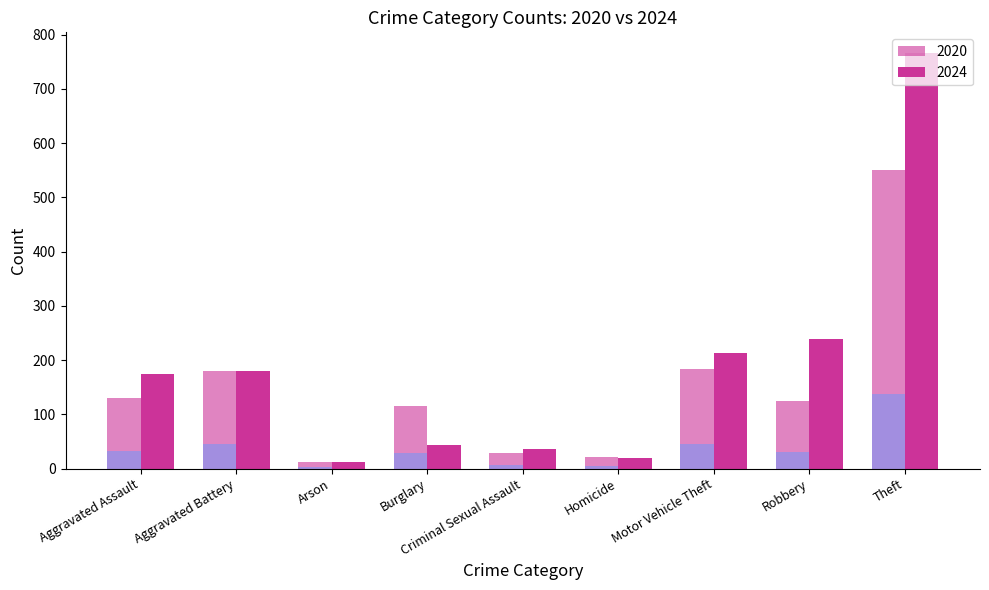

What value does the 2024 series have at Homicide?

20